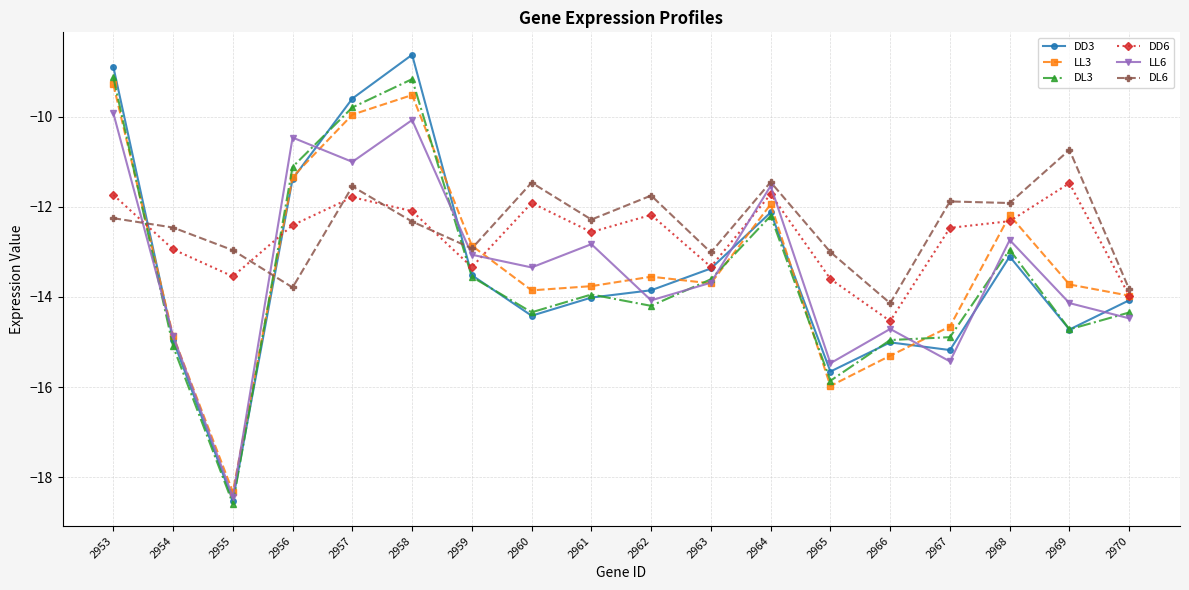

True or false: DL3 and DL6 cross at least once.

True